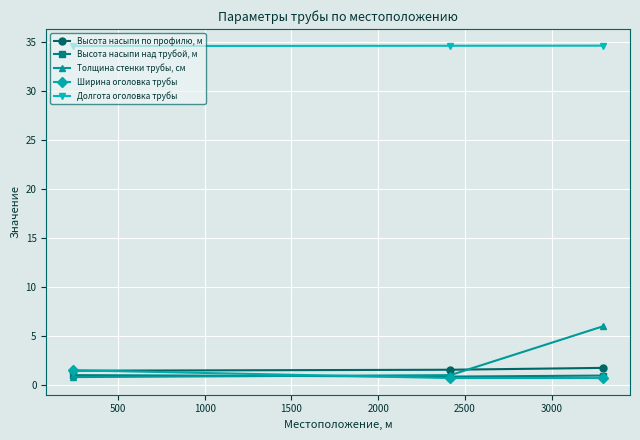

How many lines are shown in the chart?

5